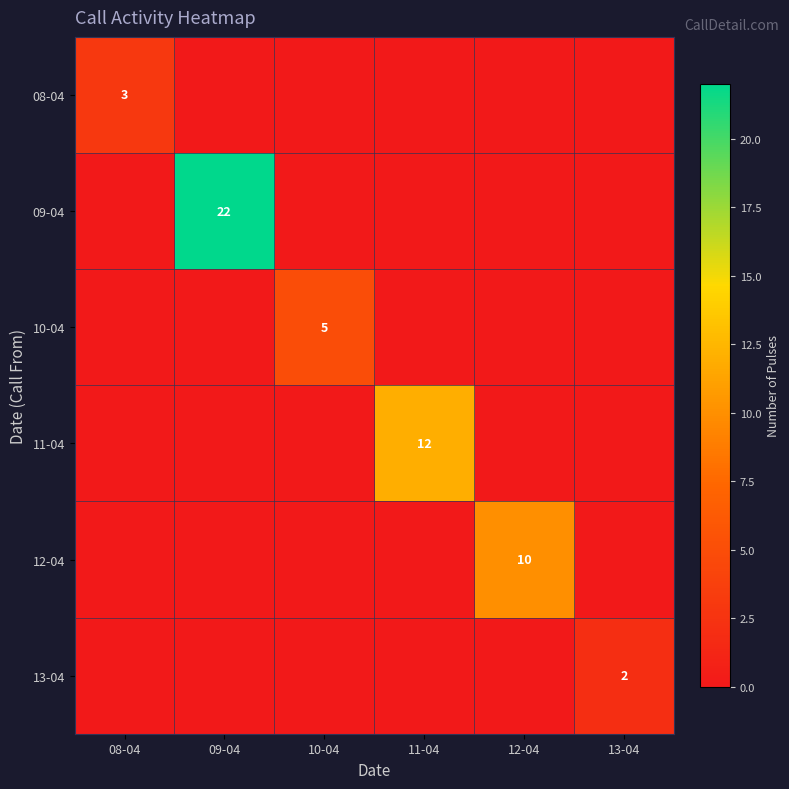

Rank the series by their maximum value, from highest to lowest.

09-04, 11-04, 12-04, 10-04, 08-04, 13-04